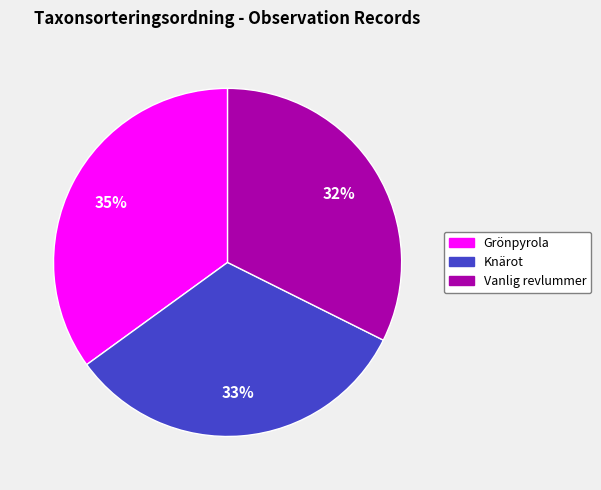

How many segments does this pie chart have?

3